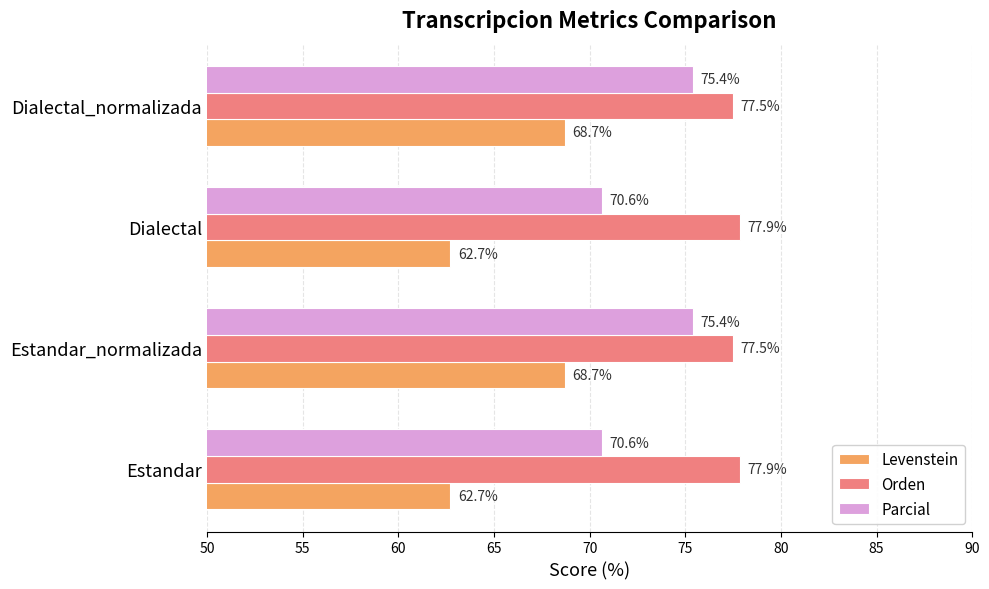

List the series in order of their peak value, highest first.

Orden, Parcial, Levenstein